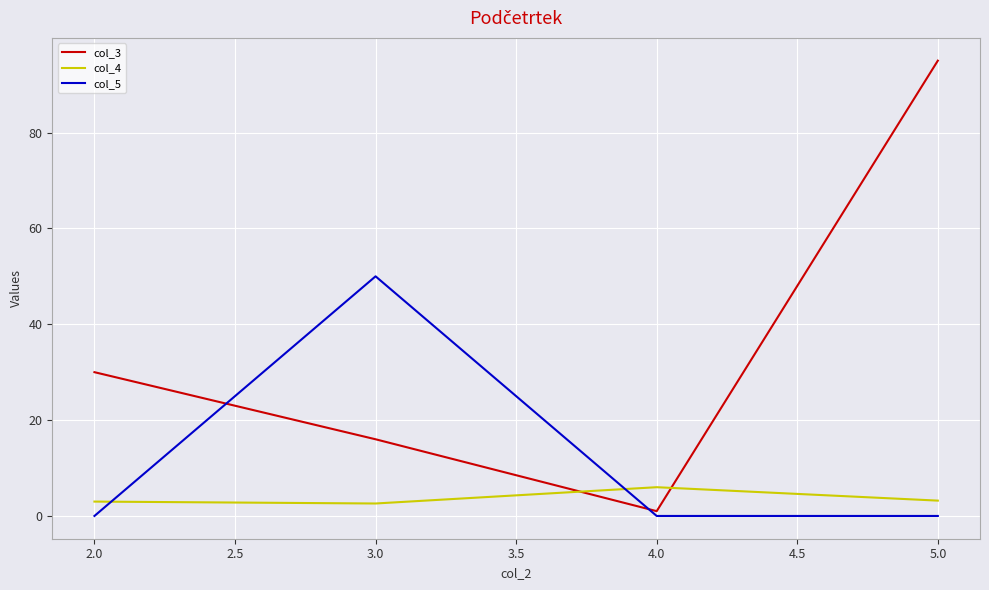

The value of col_3 at 3.0 is 26.0. True or false?

False